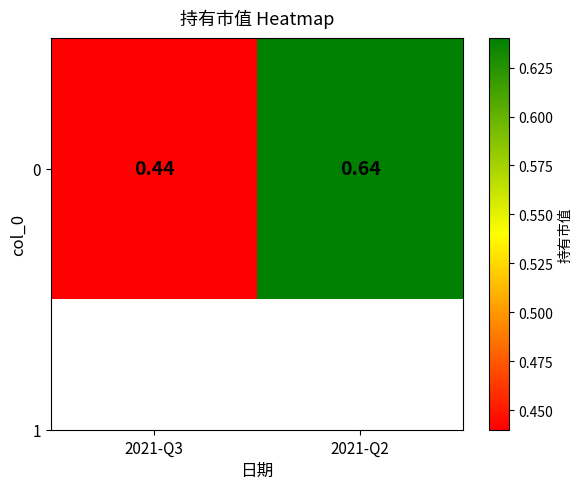

Which has a higher value, 2021-Q3 or 2021-Q2?

2021-Q2